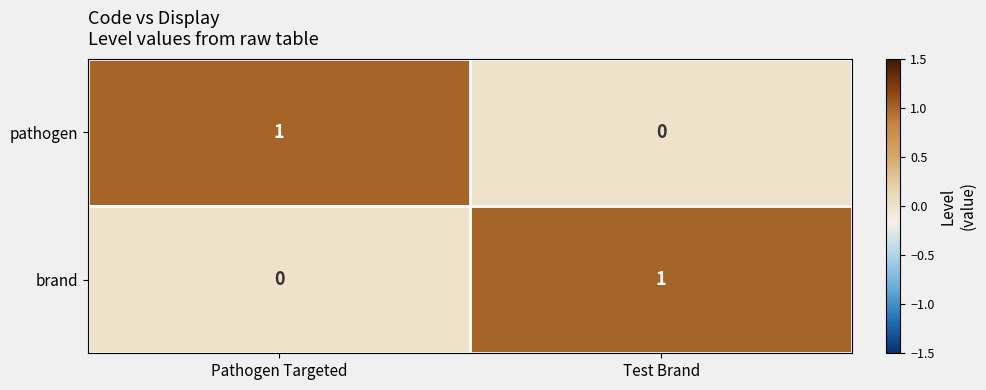

Is it true that pathogen equals 0 at Pathogen Targeted?

False